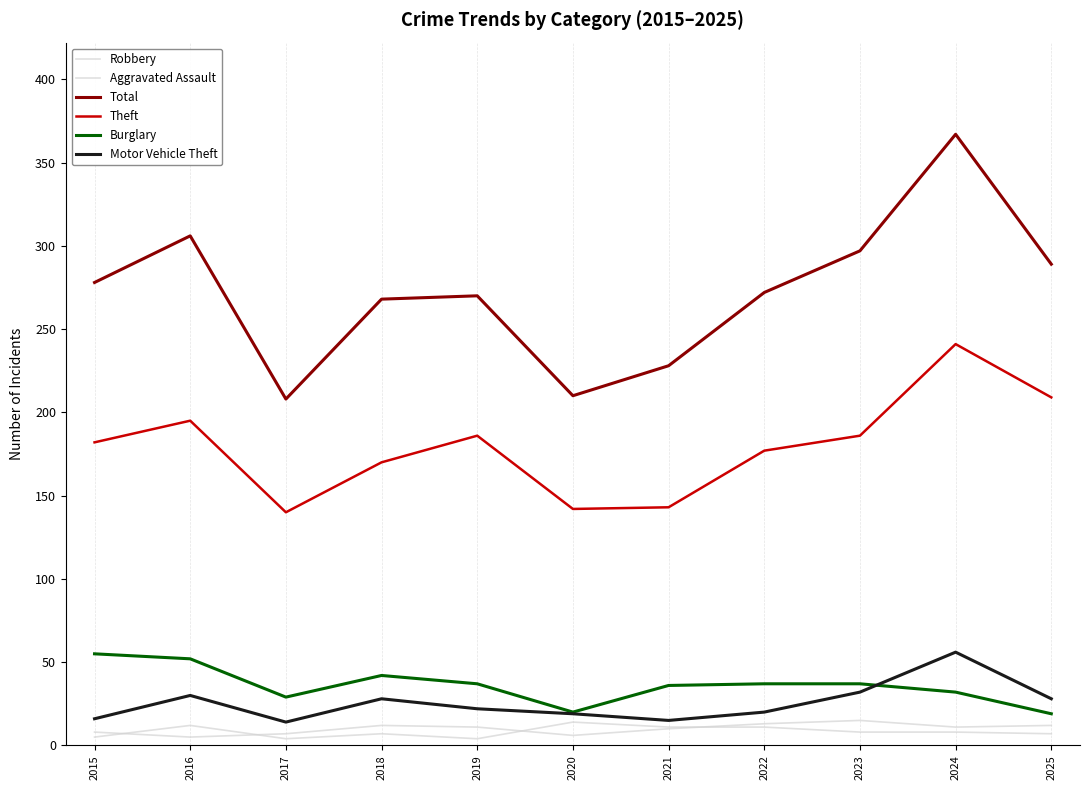

Is this an area chart (filled region under the line)?

No